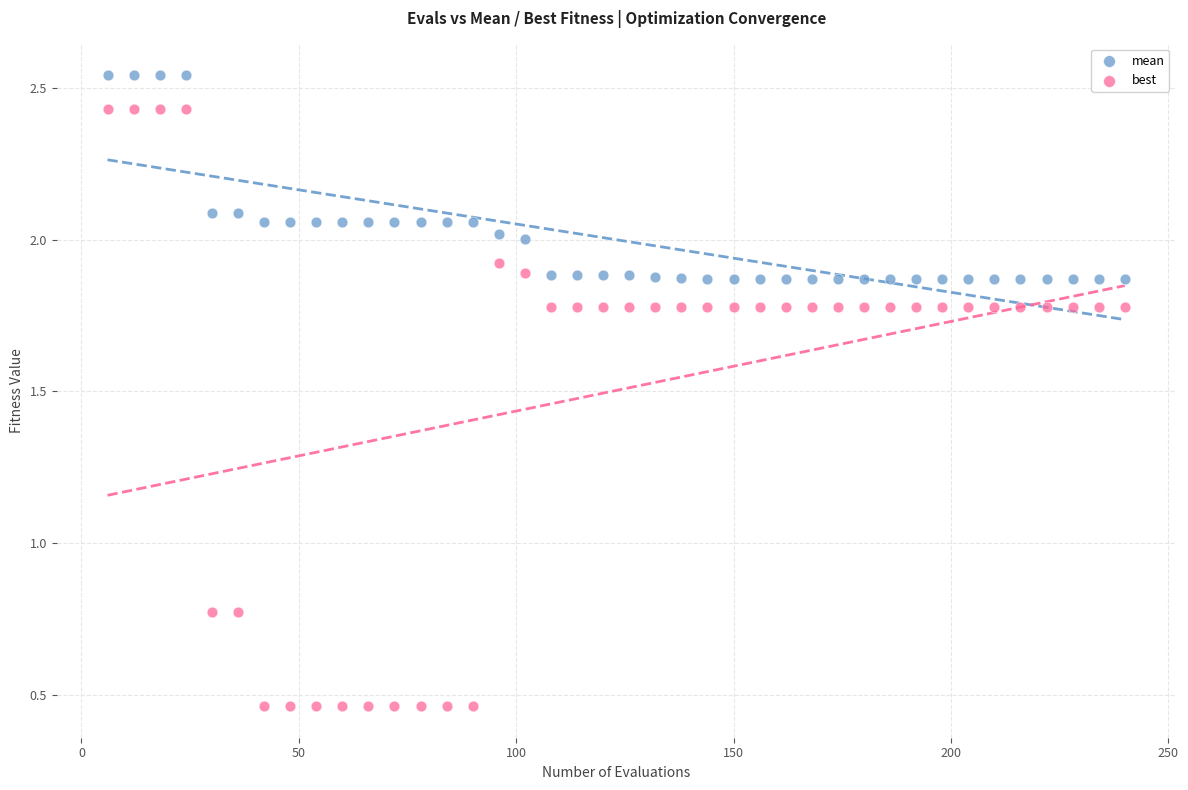

Which series contains the highest Y value?

mean